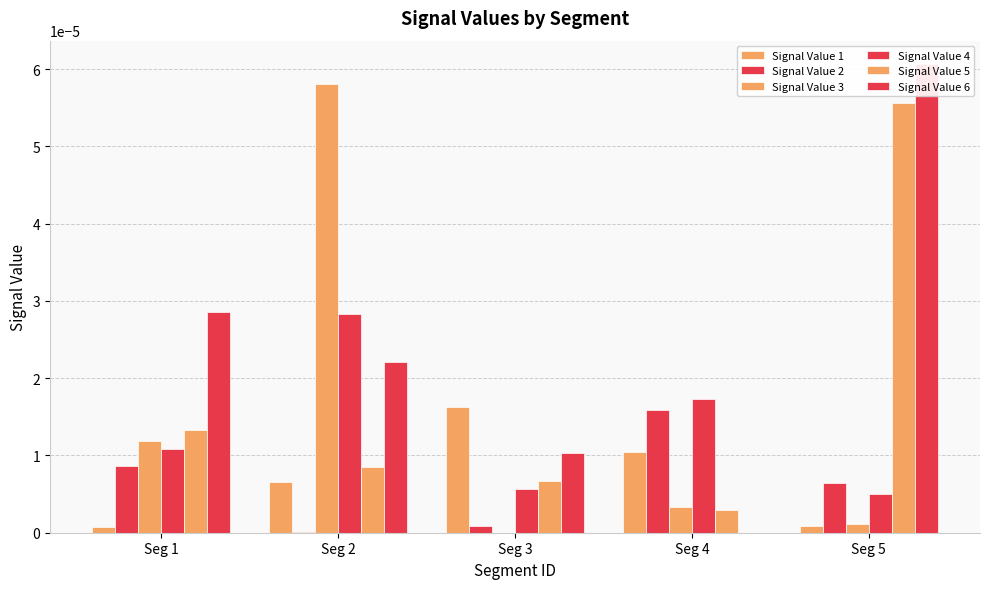

The Signal Value 6 series shows 0.0 at Seg 3. True or false?

False